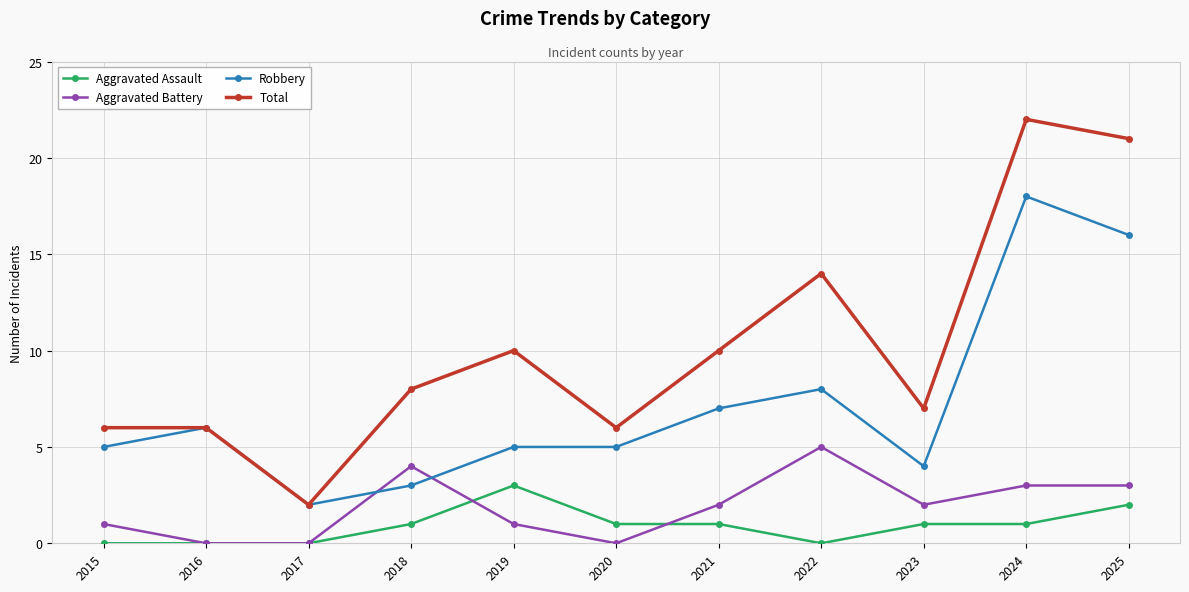

The value of Aggravated Assault at 2024 is 1. True or false?

True